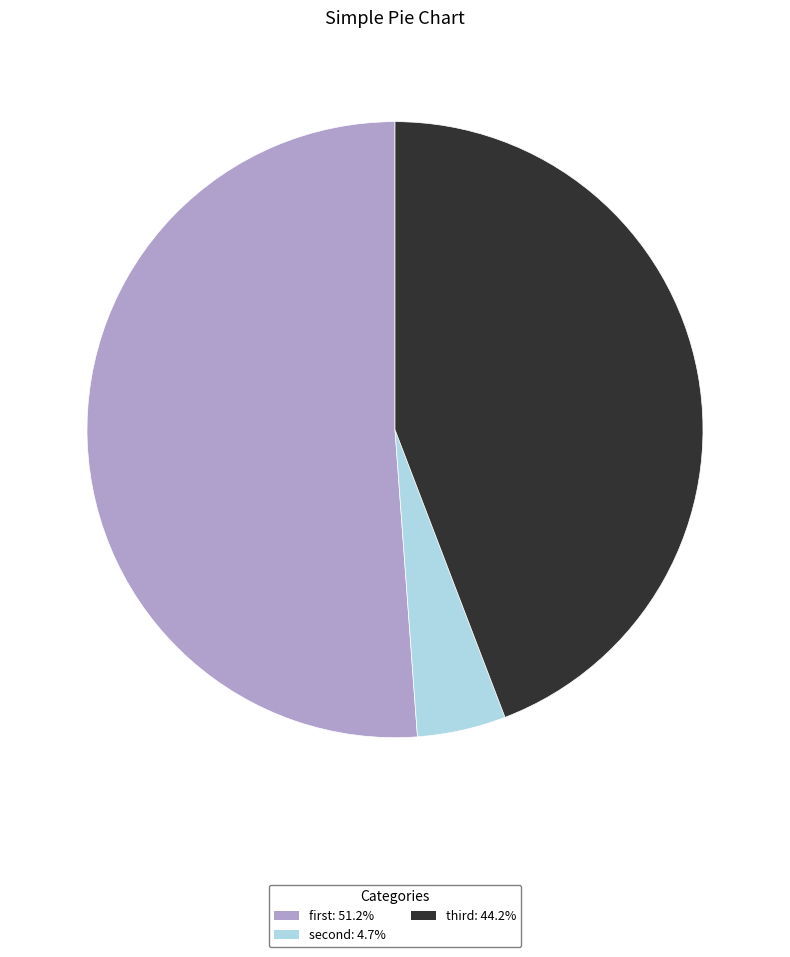

Rank the categories by value from lowest to highest.

second, third, first